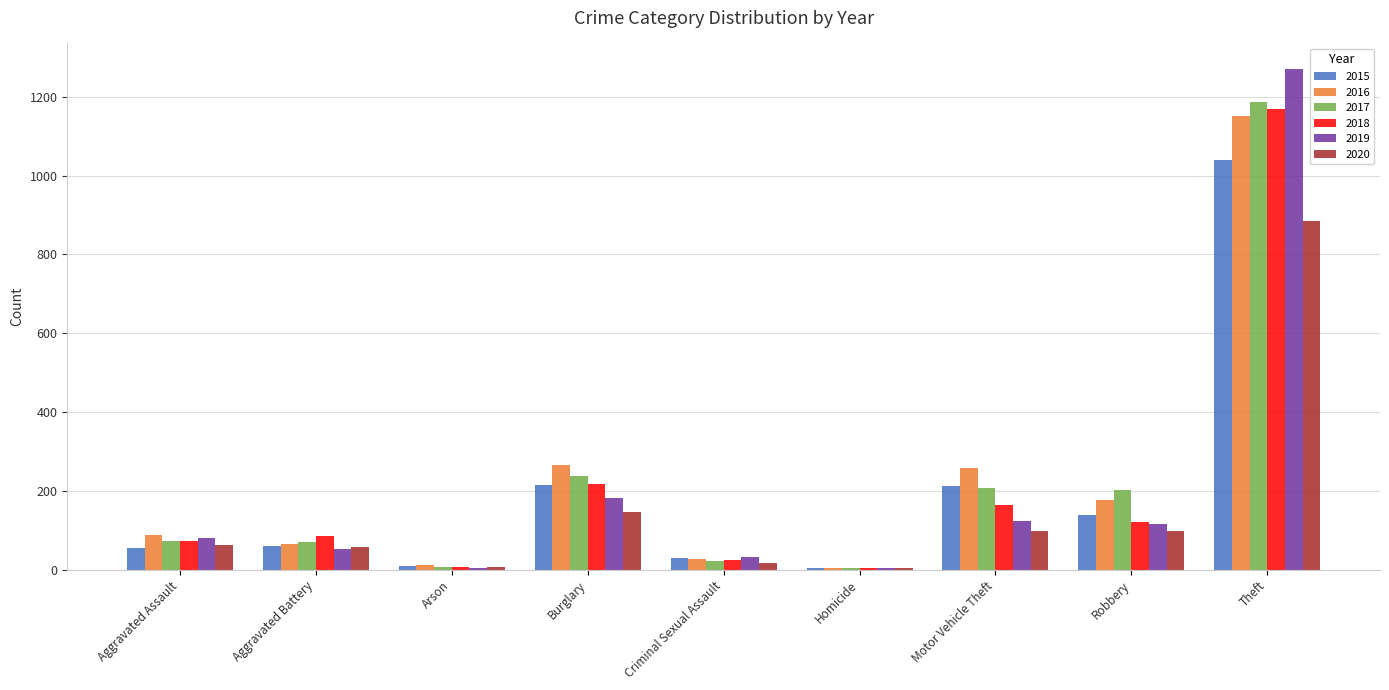

What is the sum of all 2018 values?

1865